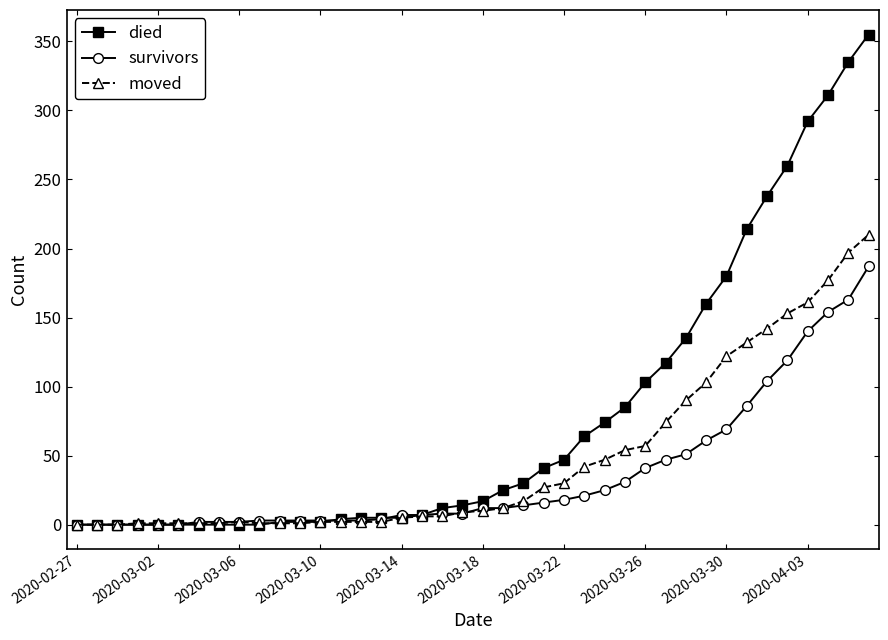

Which series has the largest total across all categories?

died